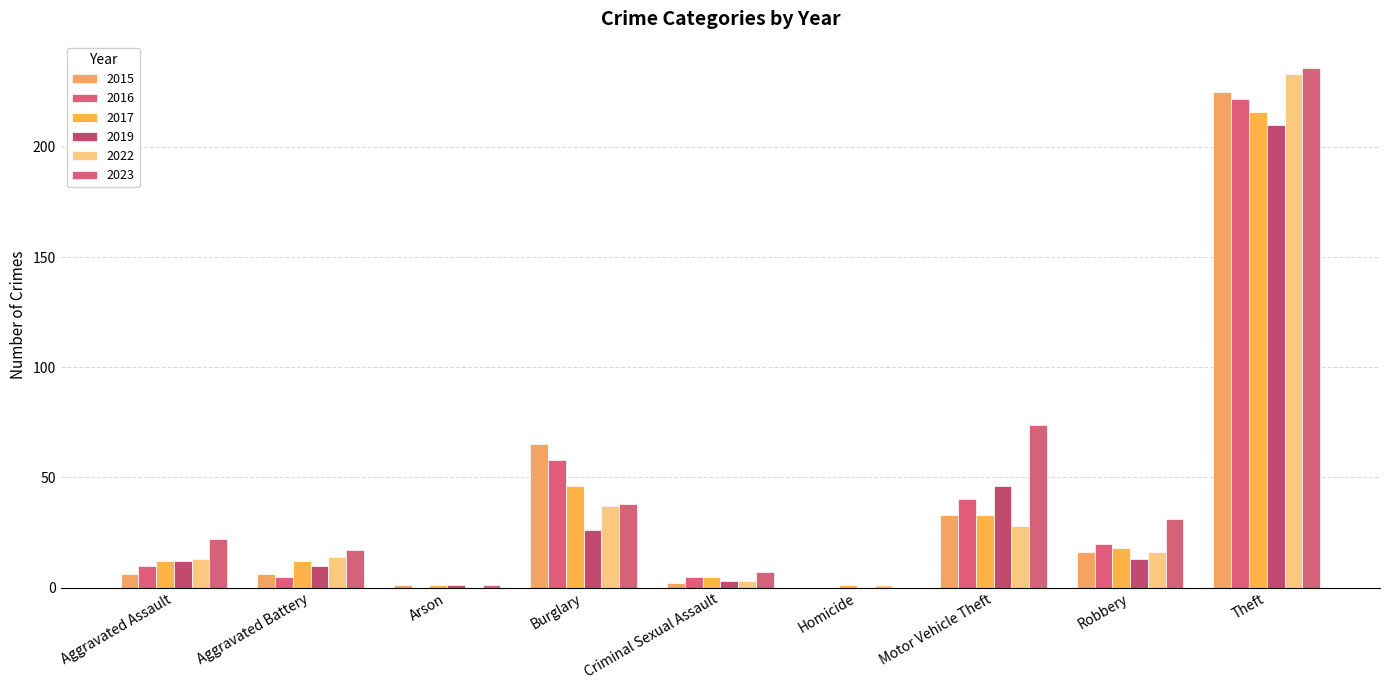

At how many categories does at least one series exceed 198?

1